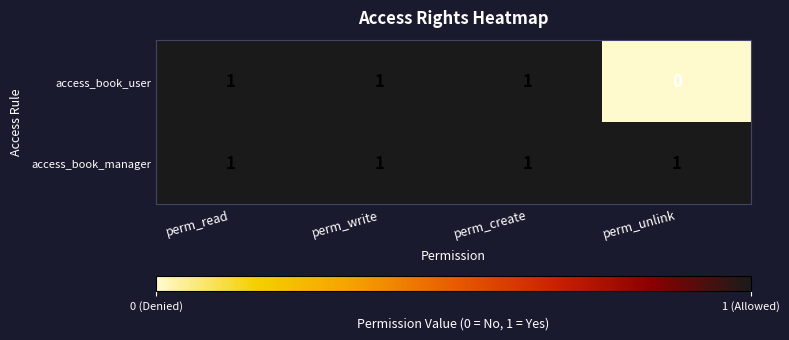

The access_book_user series shows 0 at perm_create. True or false?

False